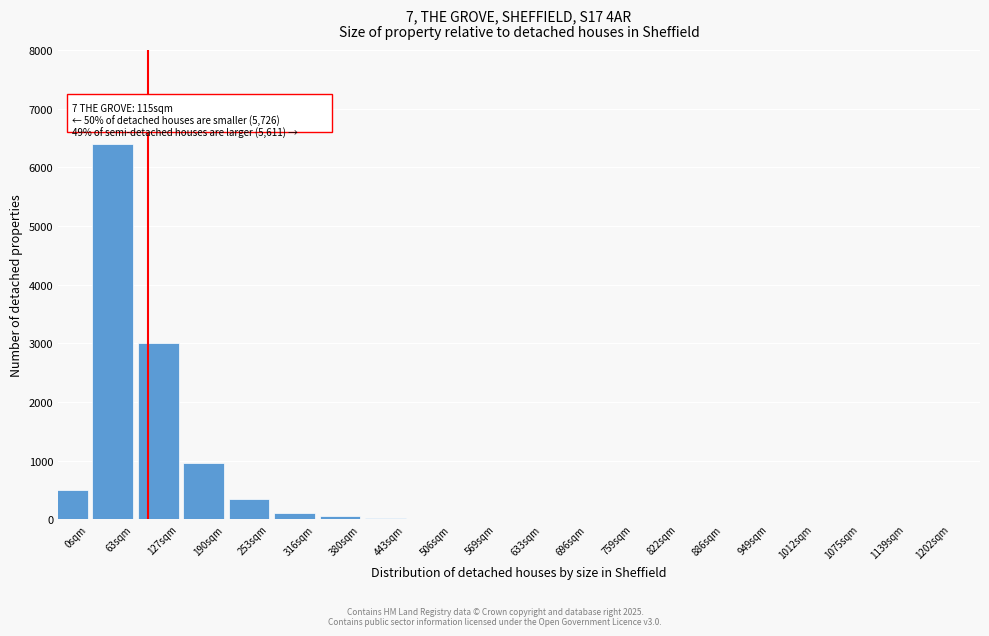

Where is the data nearest to the value 3200?

127sqm